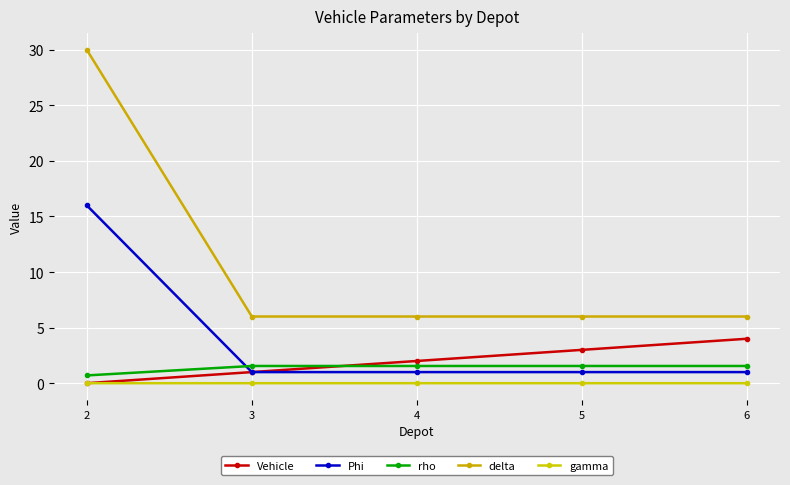

At which category does the chart reach its minimum across all series?

2